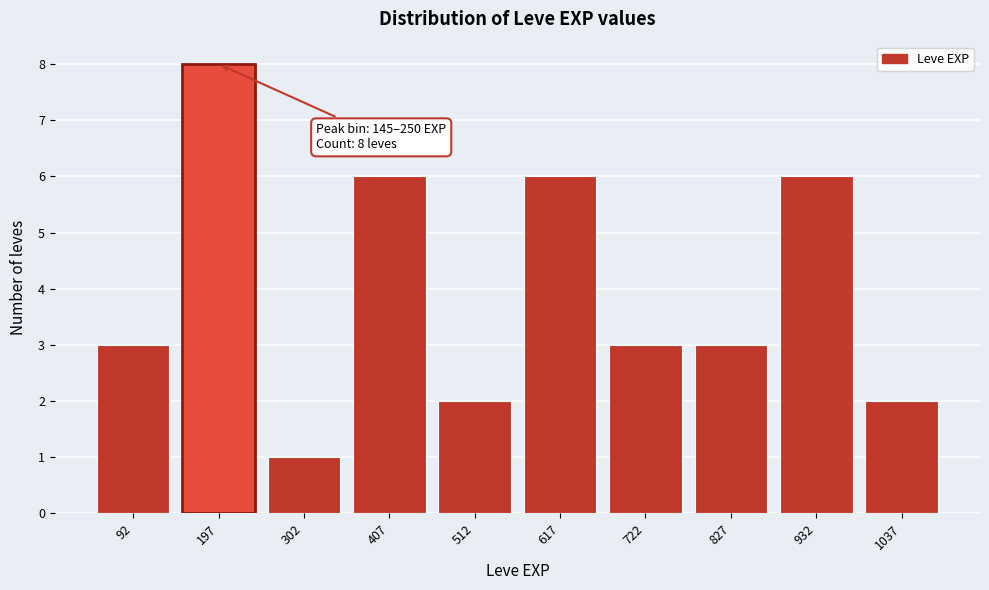

Which range on the x-axis has the tallest bar?

145 to 250